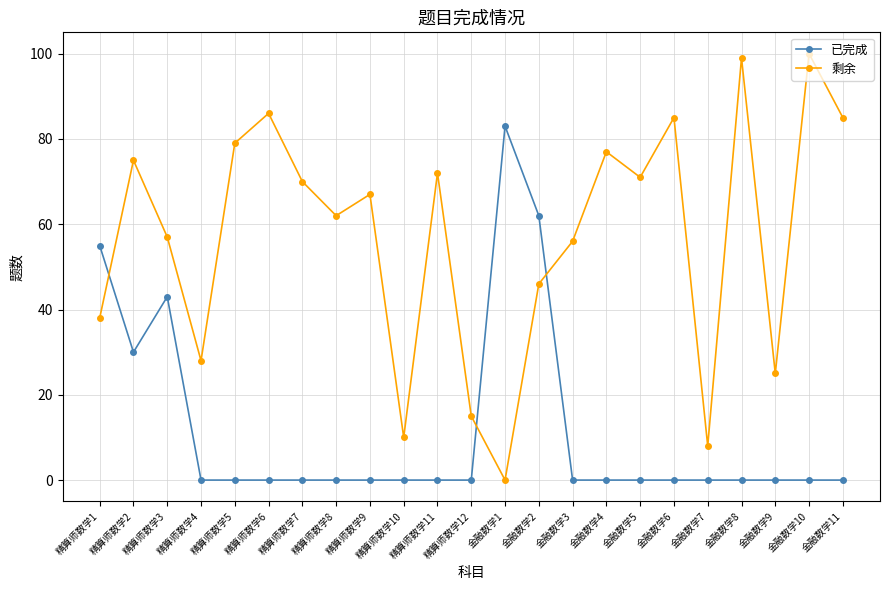

What is the label of the 14th point from the left?

金融数学2